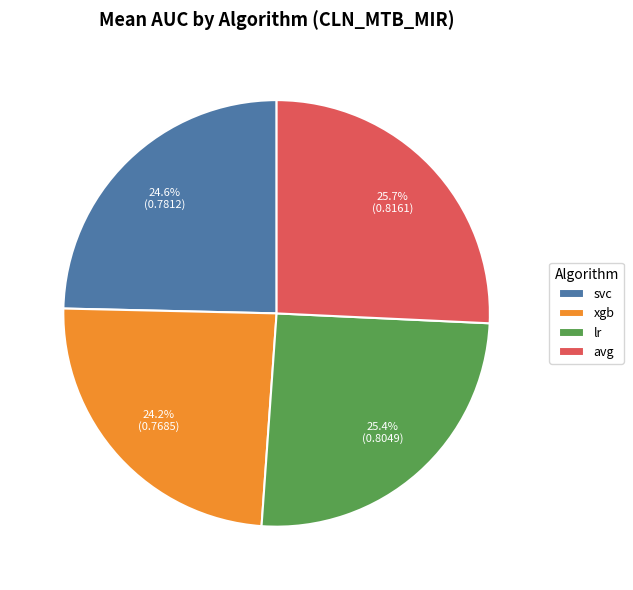

How many segments does this pie chart have?

4